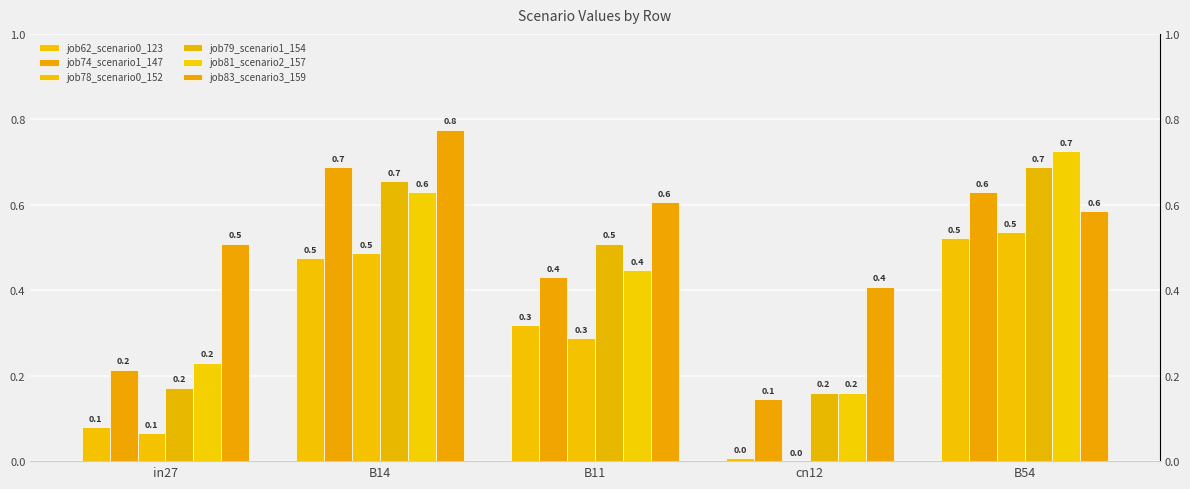

Is the value of job83_scenario3_159 at B54 greater than the value of job74_scenario1_147 at B11?

Yes